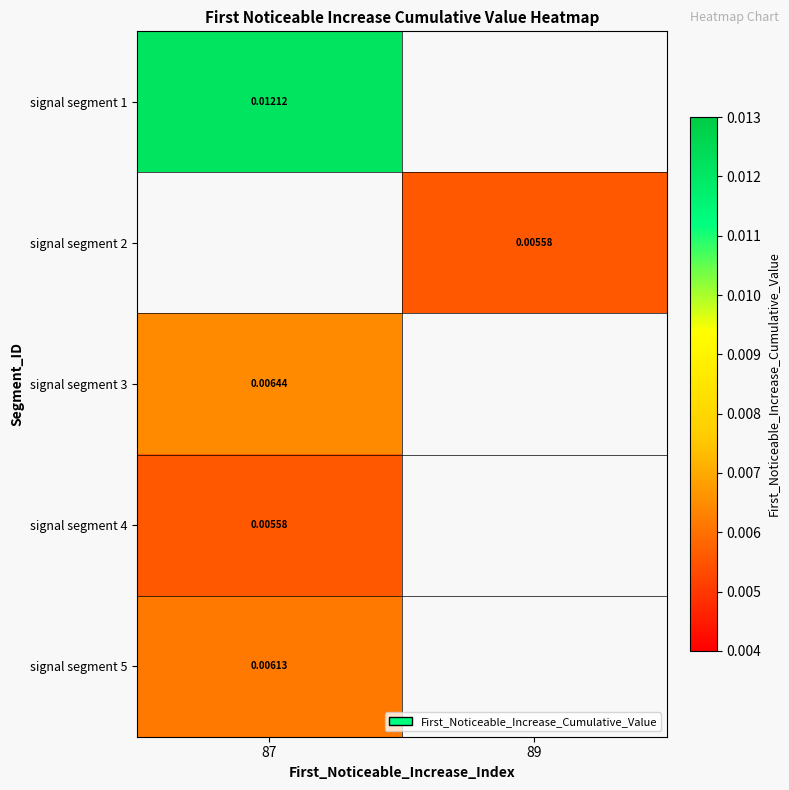

Is the value of signal segment 4 at 87 greater than the value of signal segment 3 at 87?

No